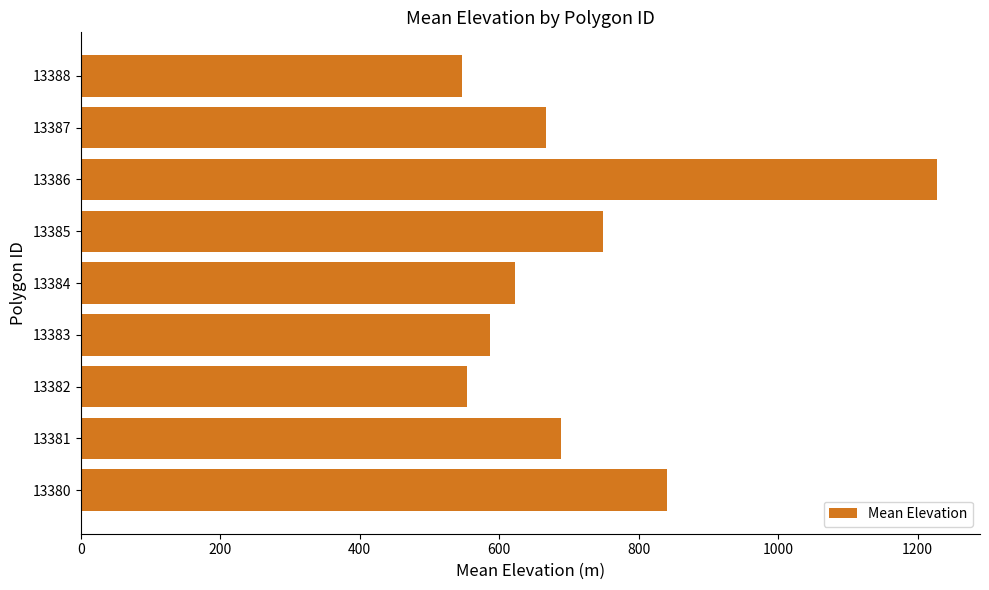

Reading bottom to top, extract all data points from this chart.

840.7	688.4	554.2	586.4	623.0	749.2	1228.2	667.0	547.0